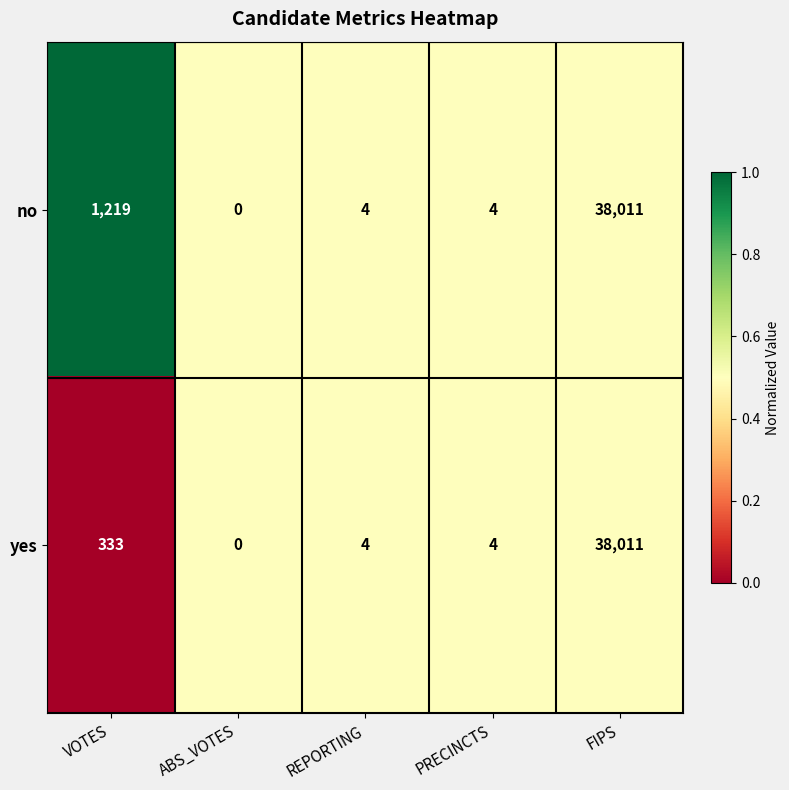

At which label does no first exceed 4?

VOTES